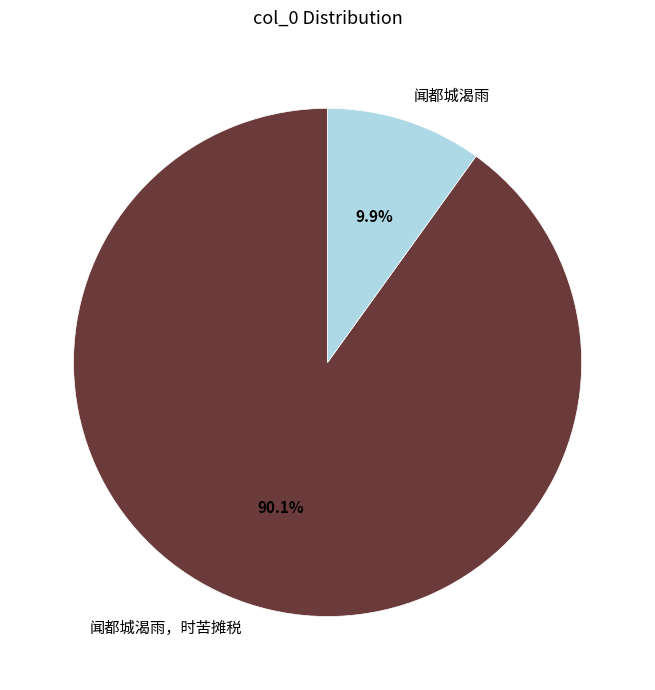

How many segments does this pie chart have?

2